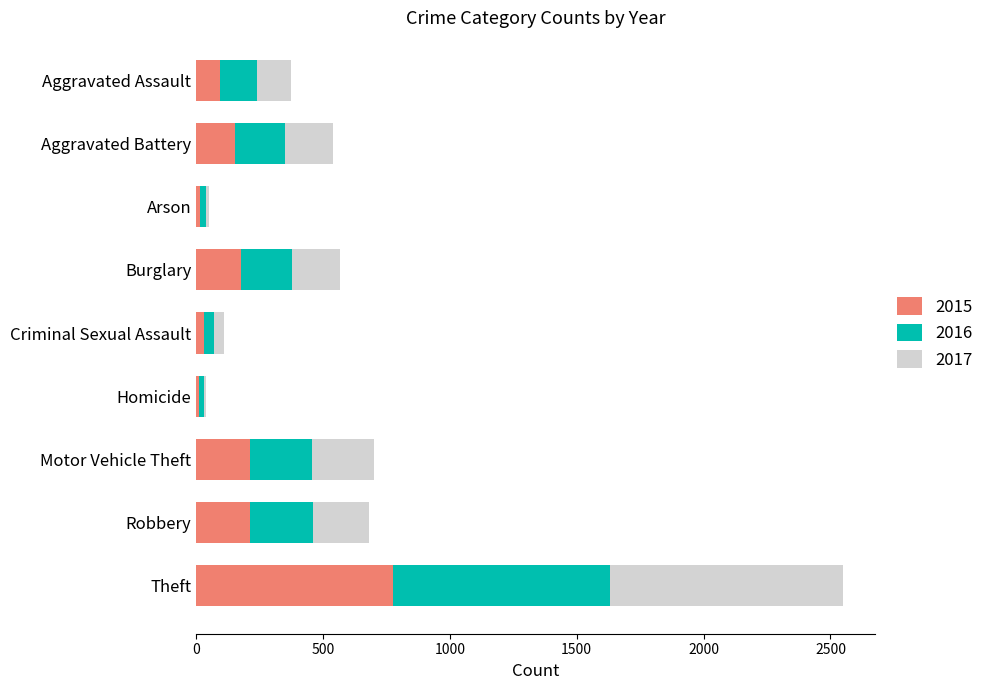

What is the maximum value for 2015?

774